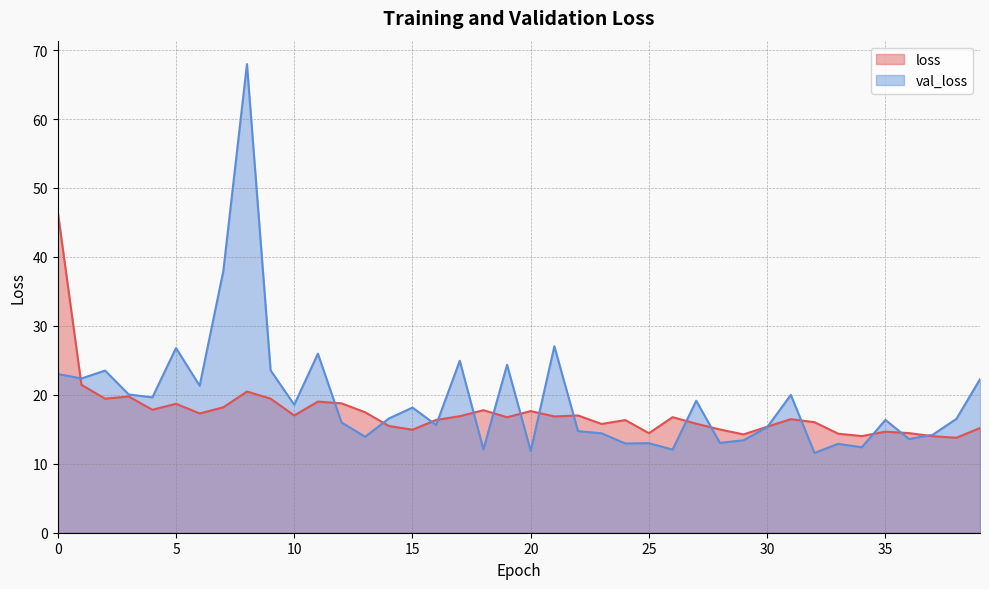

List the series in order of their peak value, lowest first.

loss, val_loss